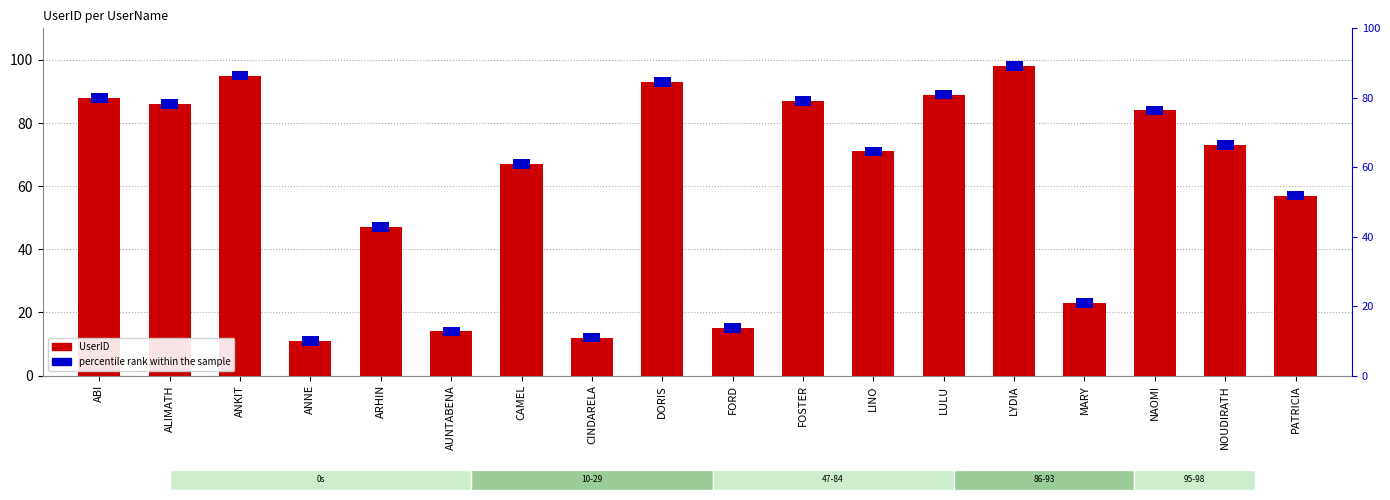

What is the label of the 8th bar from the left?

CINDARELA